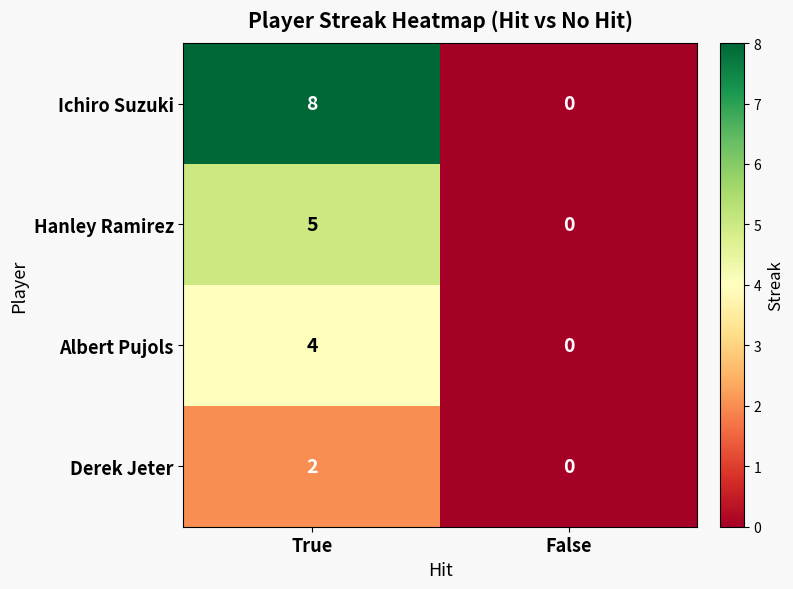

Is it true that Hanley Ramirez equals 0 at False?

True